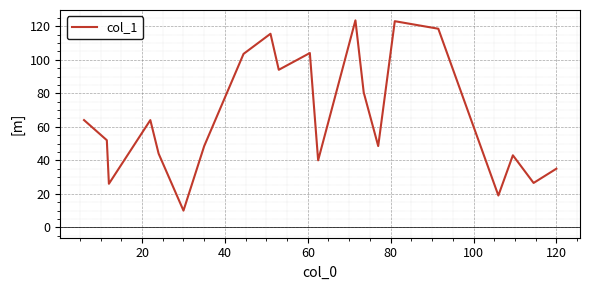

Count the number of categories in the chart.

21